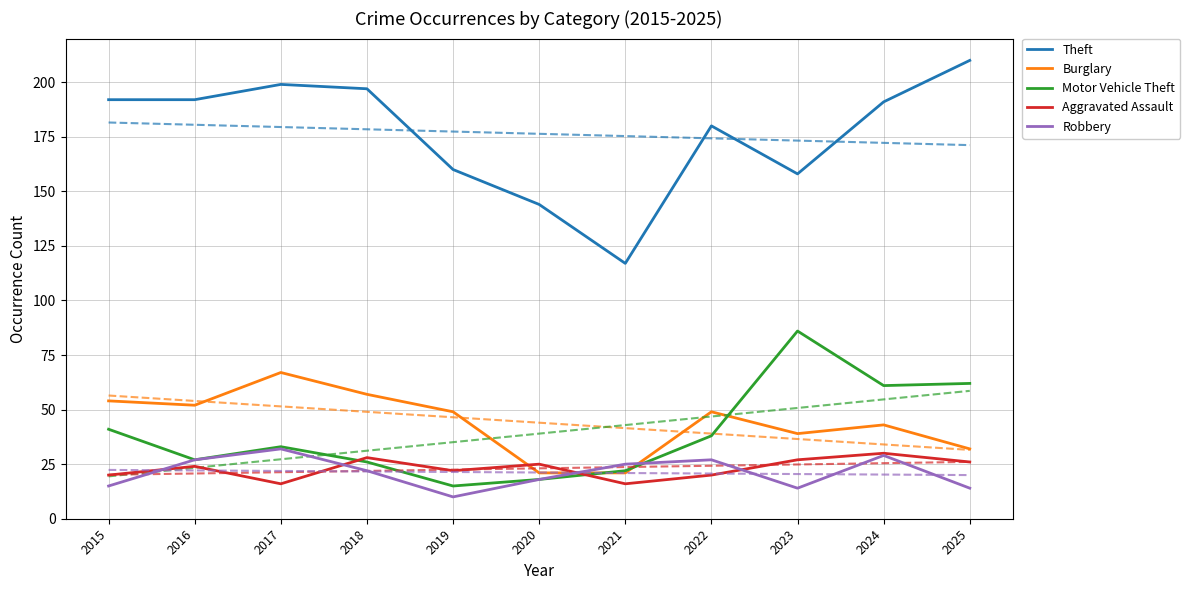

What is the value of the Robbery point at the 9th from the left?

14